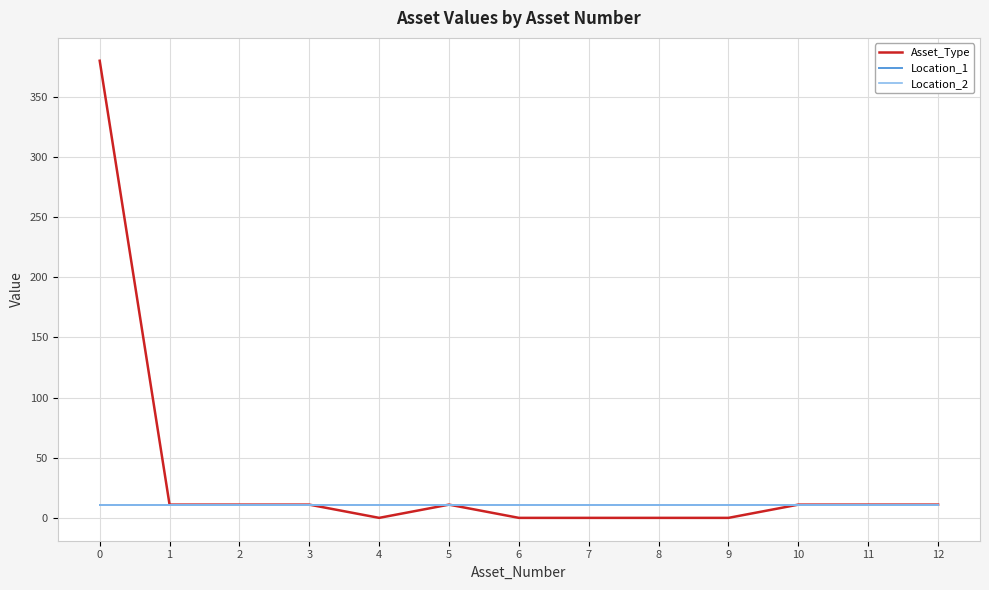

Which series changed the most between 0 and 10?

Asset_Type